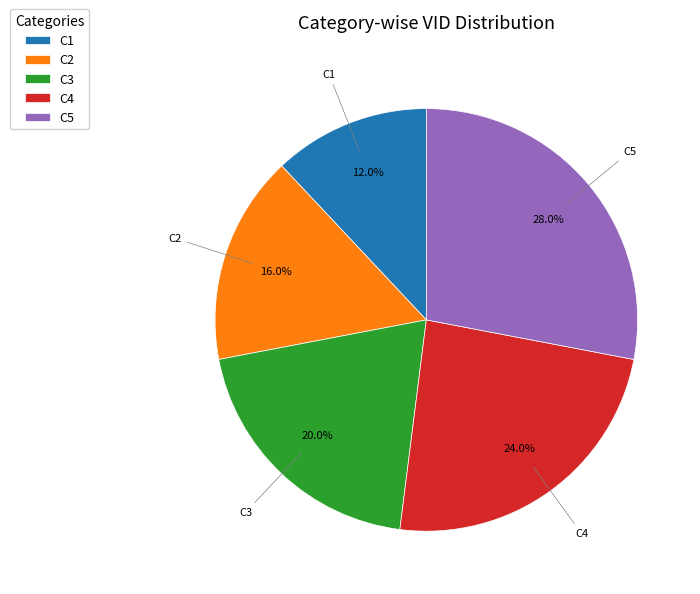

Is there any slice that represents more than half of the pie?

No